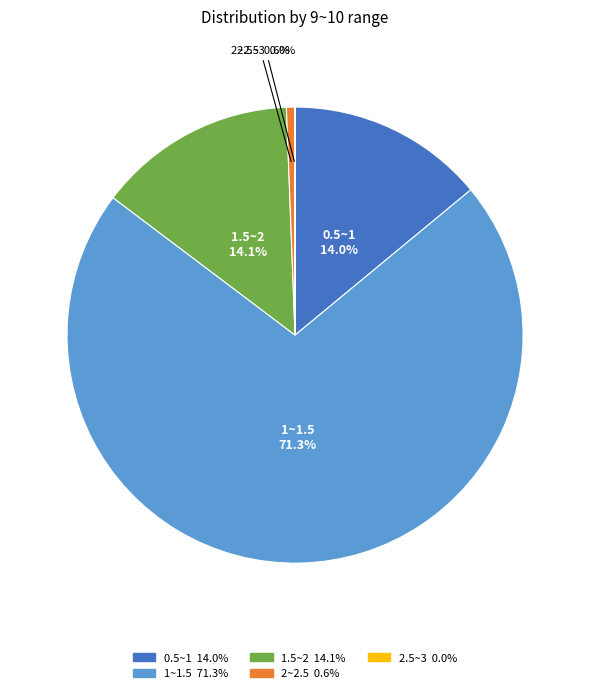

Is there any slice that represents more than half of the pie?

Yes